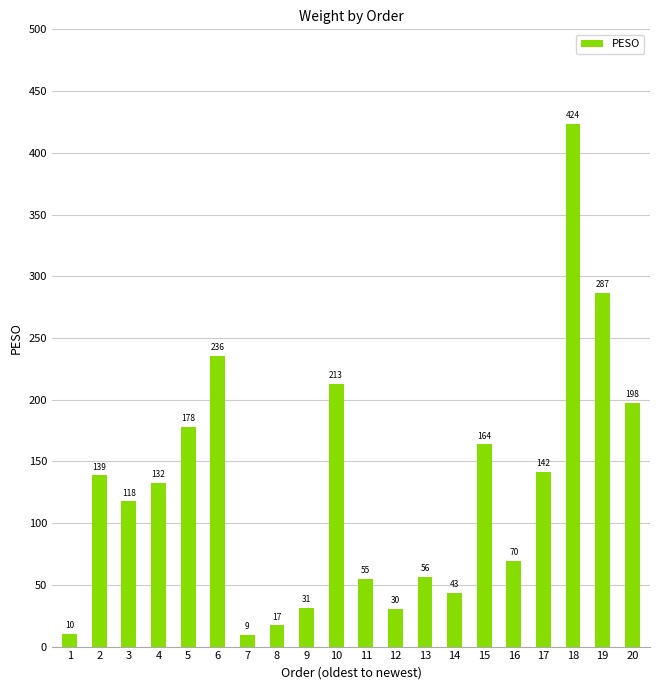

Rank the categories by value from lowest to highest.

7, 1, 8, 12, 9, 14, 11, 13, 16, 3, 4, 2, 17, 15, 5, 20, 10, 6, 19, 18